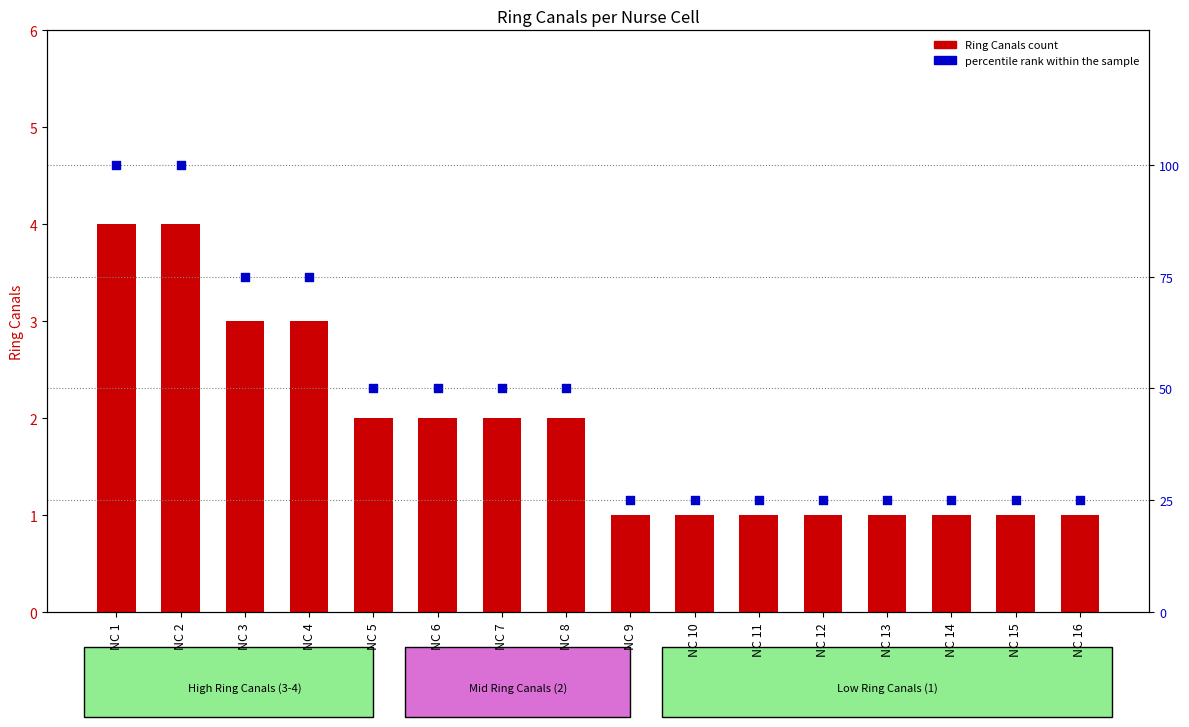

Is the value of Ring Canals count at NC 3 greater than the value of percentile rank within the sample at NC 9?

No